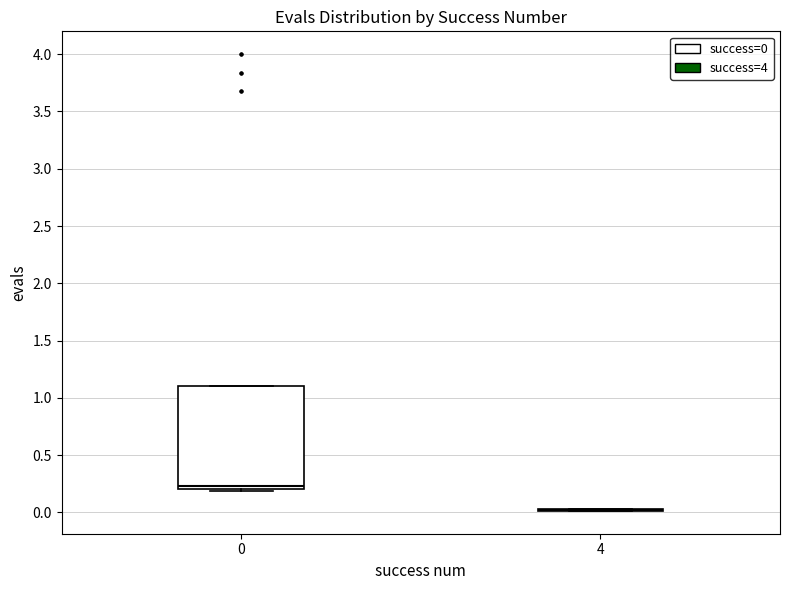

Reading left to right, transcribe this box plot: for each box, give where its median line is, the range the box spans, and where its two whiskers end, as read against the y-axis. The values are not printed on the chart, so give them approximately, as read against the axis.

0: median 0.25, box 0.20 to 1.10, whiskers 0.20 (just below the box's lower edge) to 1.10
4: box collapsed to a line at 0.00, whiskers 0.00 to 0.05